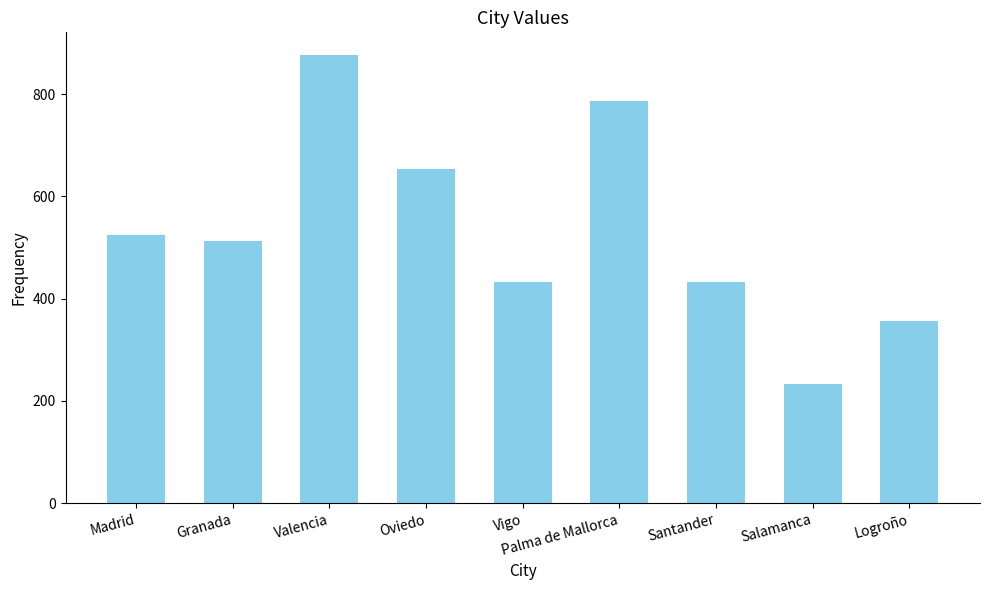

What is the value of the 5th bar from the left?

432